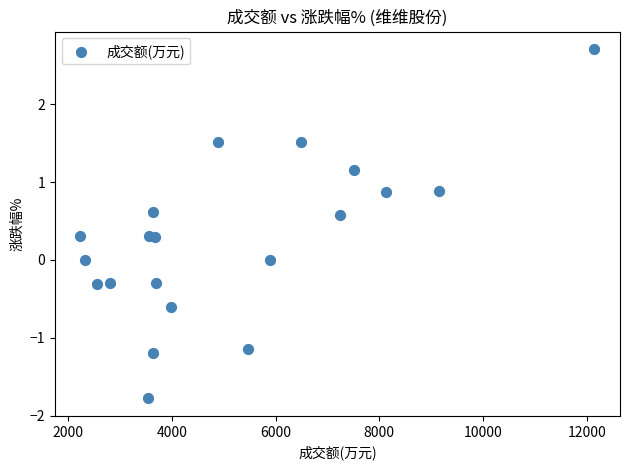

What is the range of Y values (max minus min)?

4.5